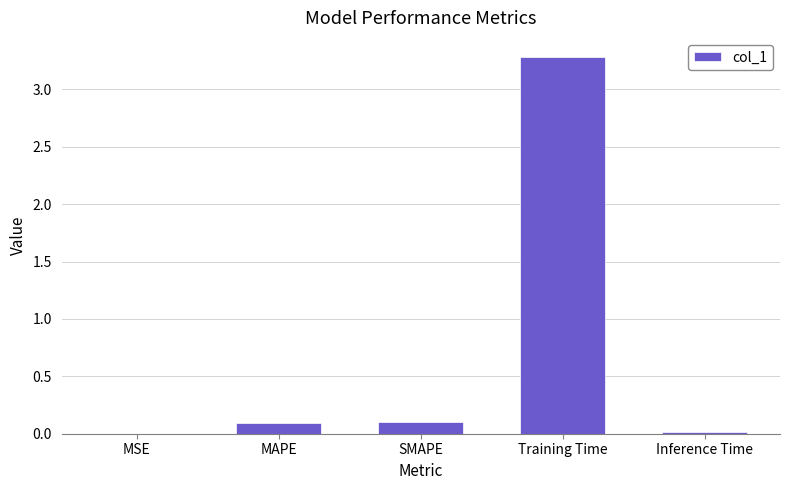

What is the change in value from MAPE to Training Time?

+3.2